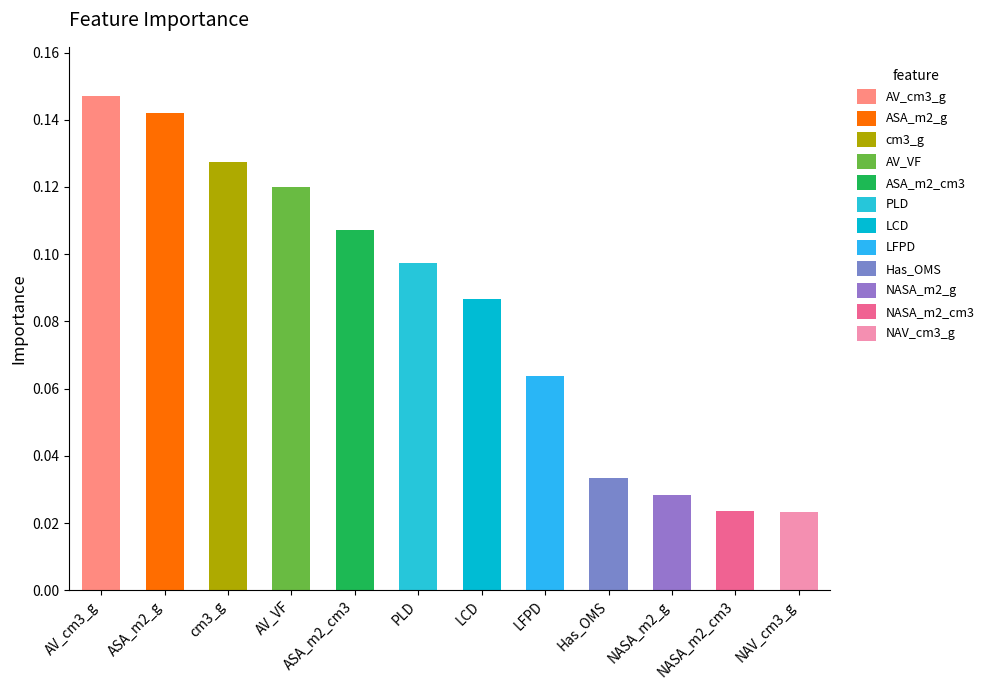

Is it true that the value at ASA_m2_cm3 is 0.0?

False